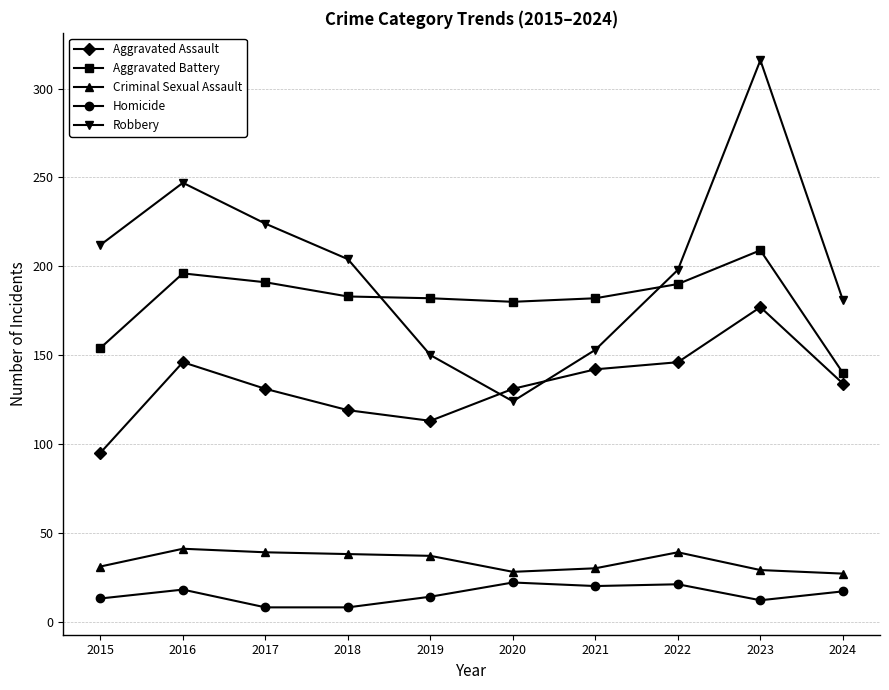

At which category does Robbery reach its first local peak?

2016